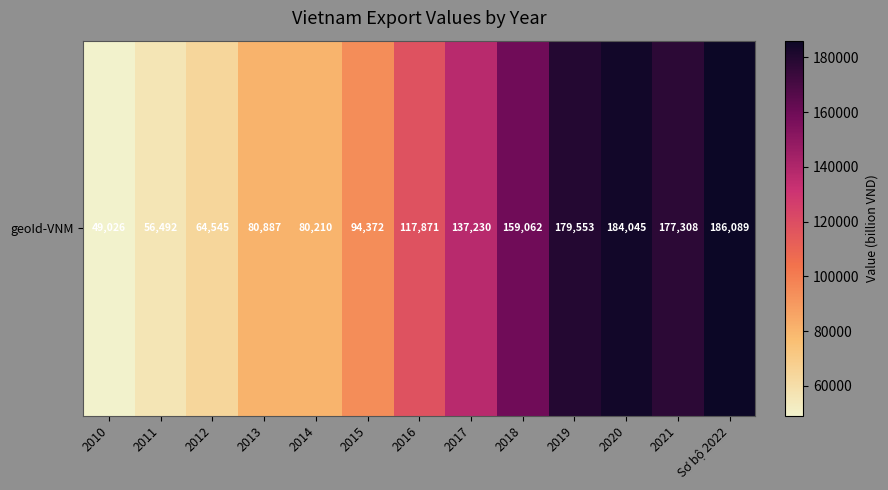

List the labels in order of value, smallest first.

2010, 2011, 2012, 2014, 2013, 2015, 2016, 2017, 2018, 2021, 2019, 2020, Sơ bộ 2022